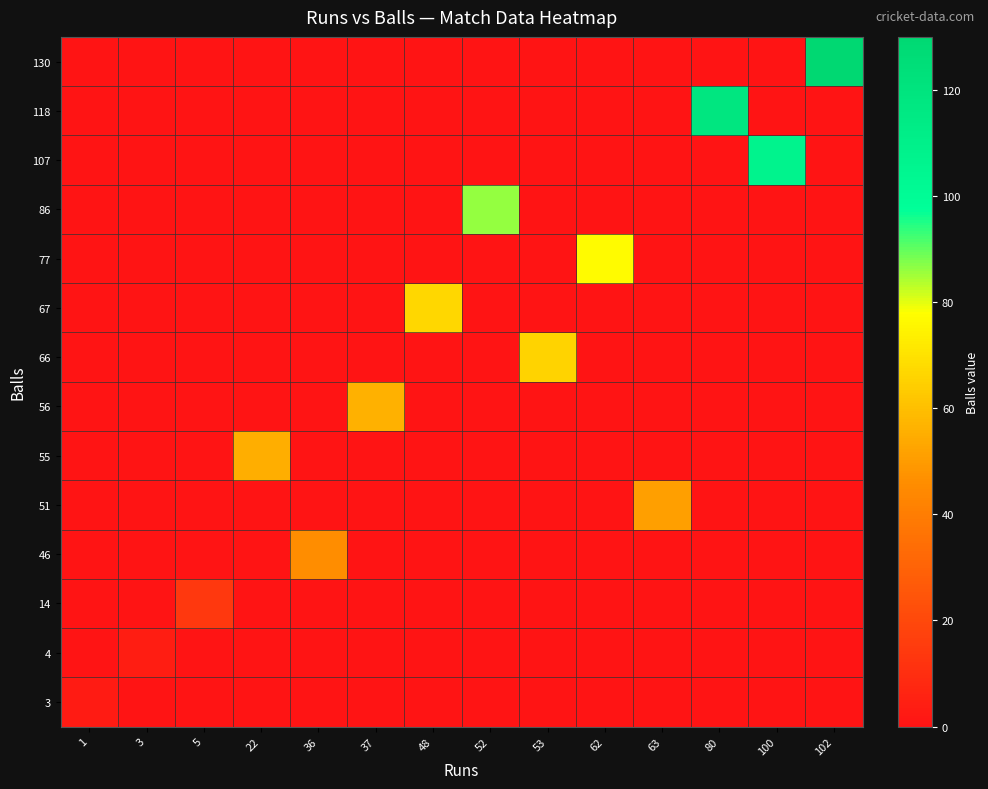

What is the difference between the highest and lowest values at 63?

51